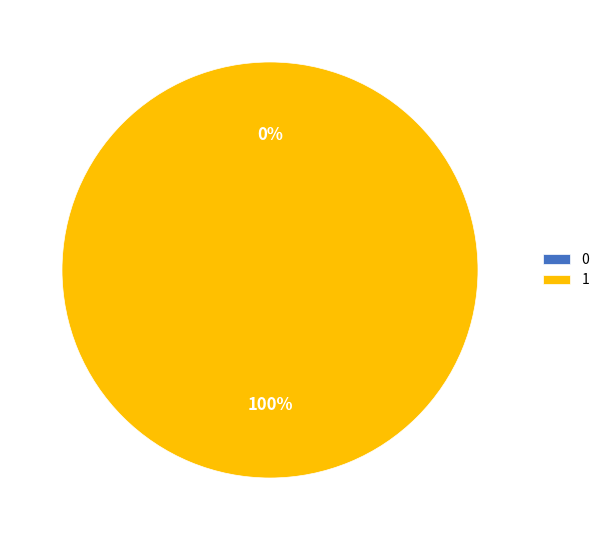

What is the largest slice in the pie chart?

1